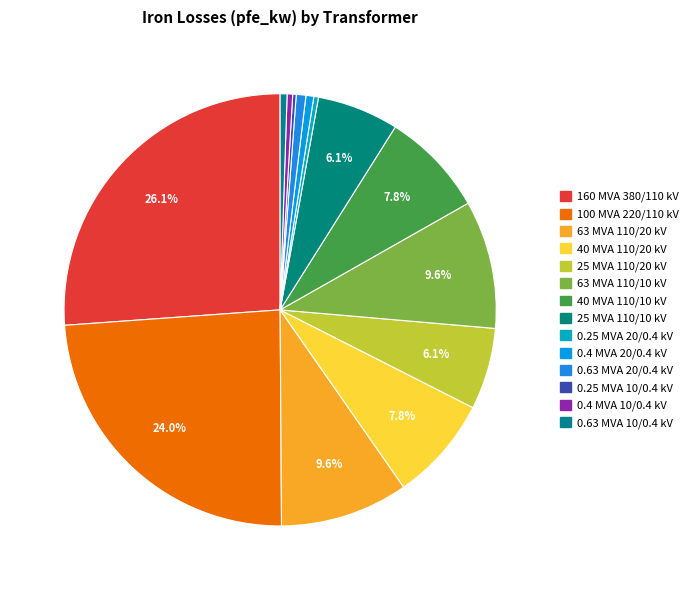

Rank the categories by value from highest to lowest.

160 MVA 380/110 kV, 100 MVA 220/110 kV, 63 MVA 110/20 kV, 63 MVA 110/10 kV, 40 MVA 110/20 kV, 40 MVA 110/10 kV, 25 MVA 110/20 kV, 25 MVA 110/10 kV, 0.63 MVA 20/0.4 kV, 0.4 MVA 20/0.4 kV, 0.63 MVA 10/0.4 kV, 0.4 MVA 10/0.4 kV, 0.25 MVA 20/0.4 kV, 0.25 MVA 10/0.4 kV